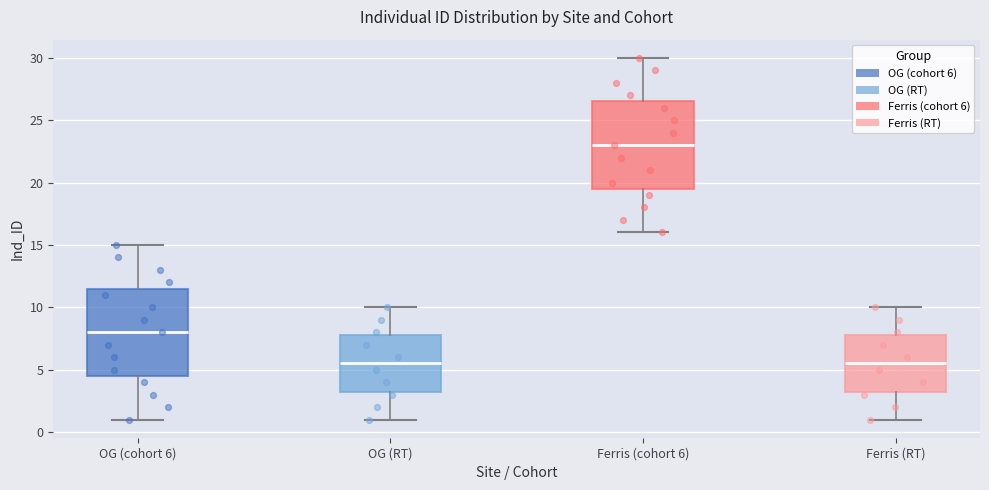

Where does the lower whisker of the box for Ferris (RT) end on the y-axis? The values are not printed on the chart, so give them approximately, as read against the axis.

1.0